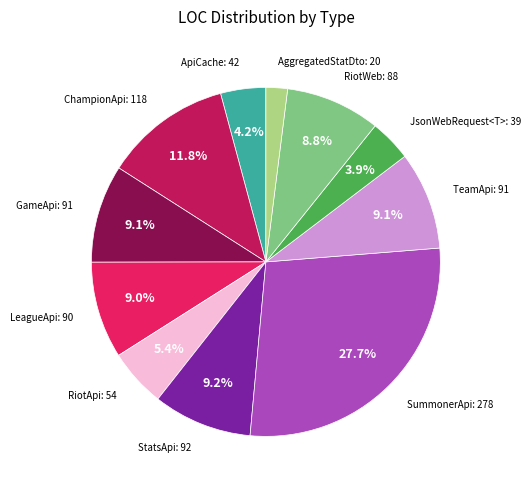

Does any single category account for the majority?

No